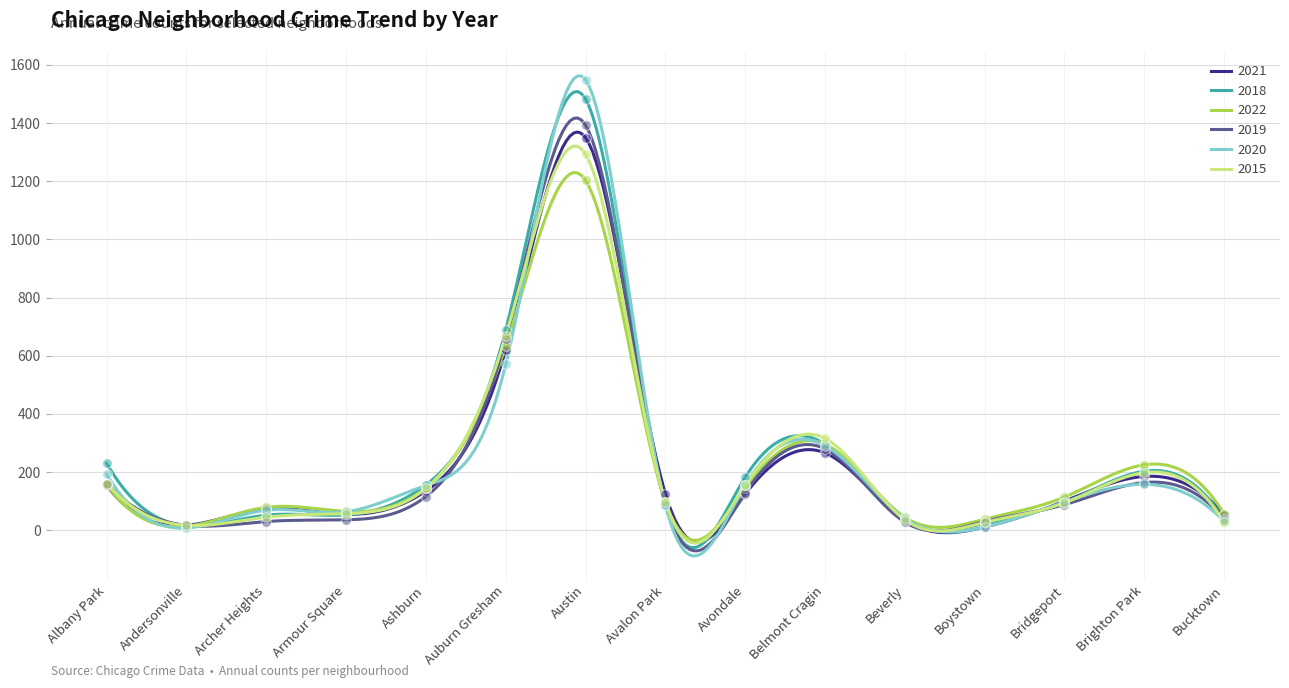

Which series contains the lowest Y value?

2020